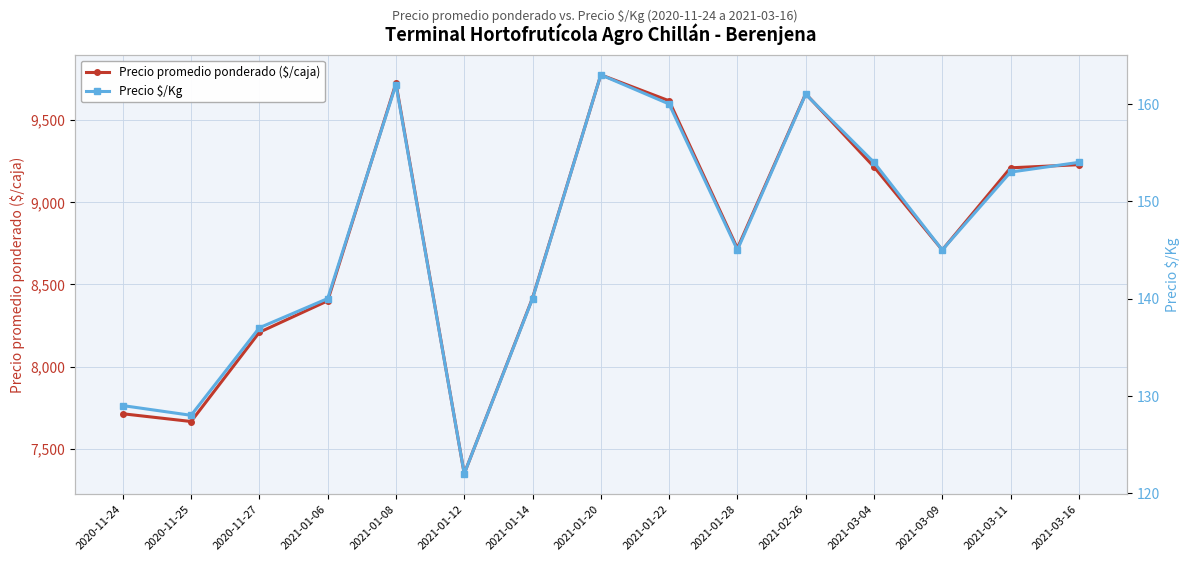

What is the sum of all Precio promedio ponderado ($/caja) values?

131602